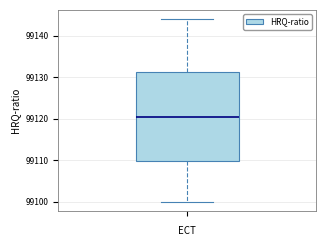

Transcribe this box plot: give where the median line is, the range the box spans, and where the two whiskers end, as read against the y-axis. The values are not printed on the chart, so give them approximately, as read against the axis.

median 99121, box 99110 to 99131, whiskers 99100 to 99144